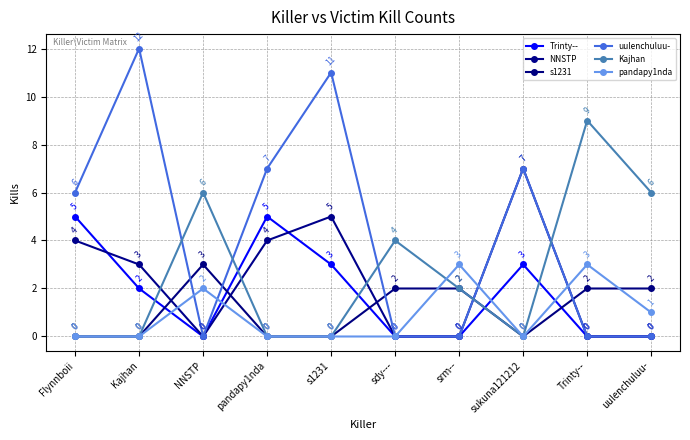

Reading left to right, list all the values displayed in this chart.

Trinty--: Flynnboii=5	Kajhan=2	NNSTP=0	pandapy1nda=5	s1231=3	sdy---=0	srm--=0	sukuna121212=3	Trinty--=0	uulenchuluu-=0
NNSTP: Flynnboii=4	Kajhan=3	NNSTP=0	pandapy1nda=4	s1231=5	sdy---=0	srm--=0	sukuna121212=7	Trinty--=0	uulenchuluu-=0
s1231: Flynnboii=0	Kajhan=0	NNSTP=3	pandapy1nda=0	s1231=0	sdy---=2	srm--=2	sukuna121212=0	Trinty--=2	uulenchuluu-=2
uulenchuluu-: Flynnboii=6	Kajhan=12	NNSTP=0	pandapy1nda=7	s1231=11	sdy---=0	srm--=0	sukuna121212=7	Trinty--=0	uulenchuluu-=0
Kajhan: Flynnboii=0	Kajhan=0	NNSTP=6	pandapy1nda=0	s1231=0	sdy---=4	srm--=2	sukuna121212=0	Trinty--=9	uulenchuluu-=6
pandapy1nda: Flynnboii=0	Kajhan=0	NNSTP=2	pandapy1nda=0	s1231=0	sdy---=0	srm--=3	sukuna121212=0	Trinty--=3	uulenchuluu-=1